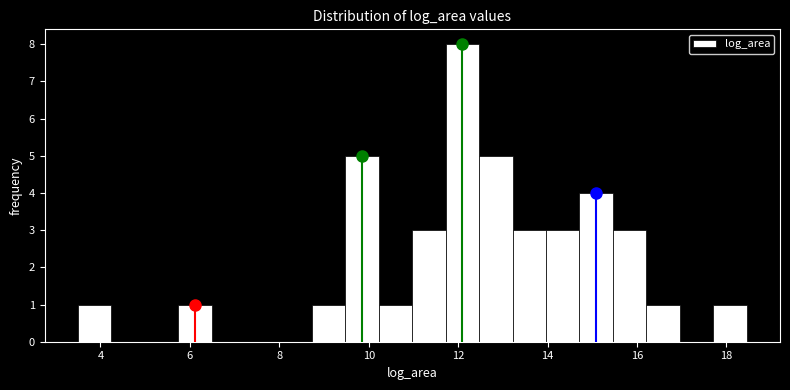

Read against the x-axis, roughly where is the centre of the tallest bar?

12.0